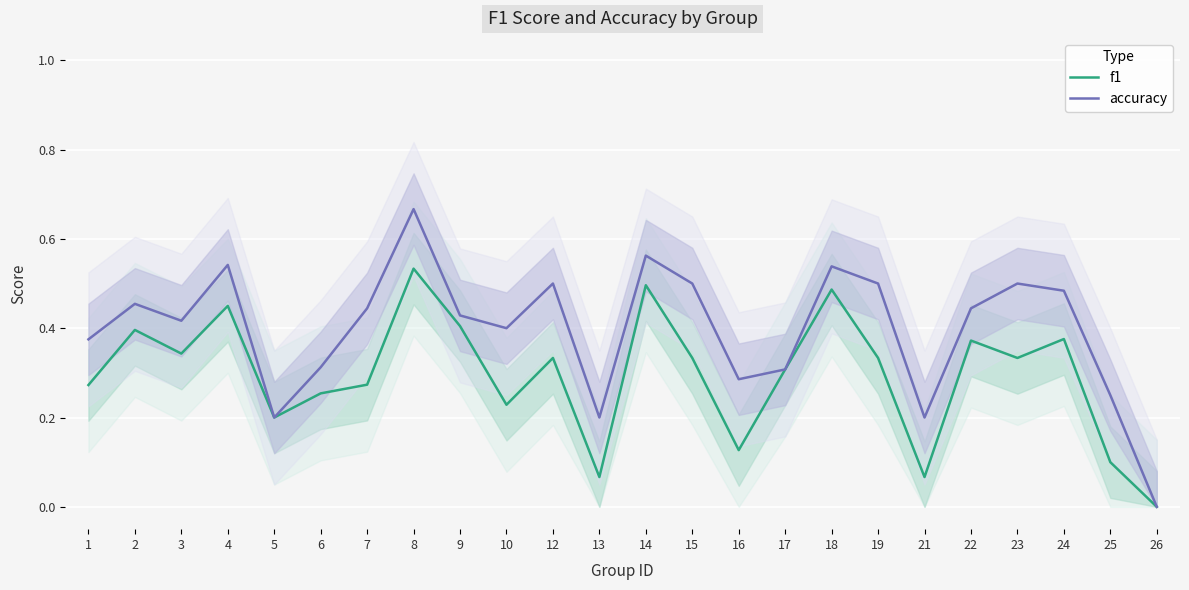

What is the value of the f1 point at the 8th from the left?

0.5